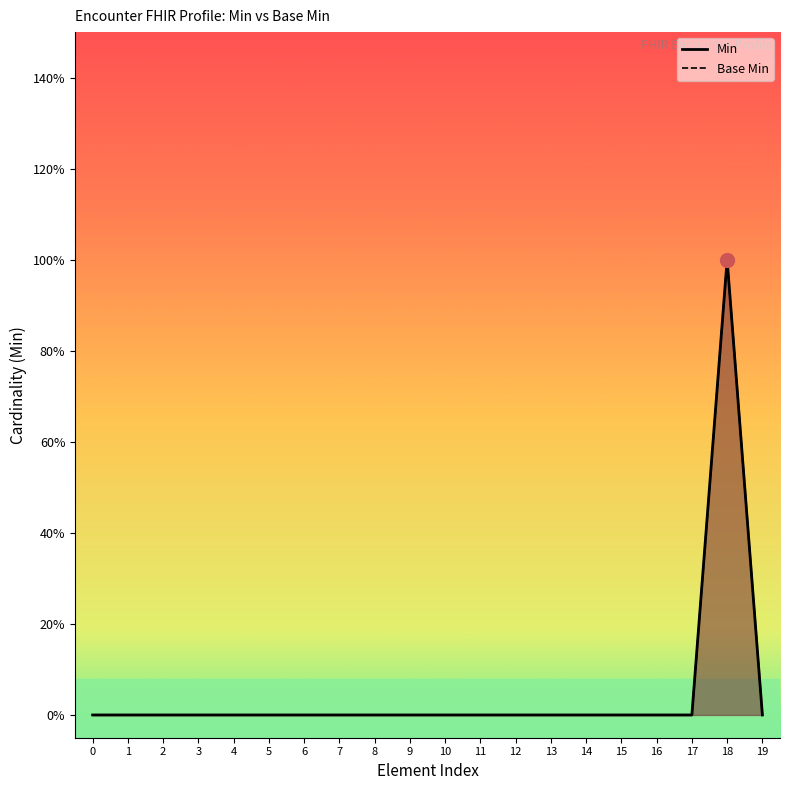

Which has a higher value, 13 or 7?

13